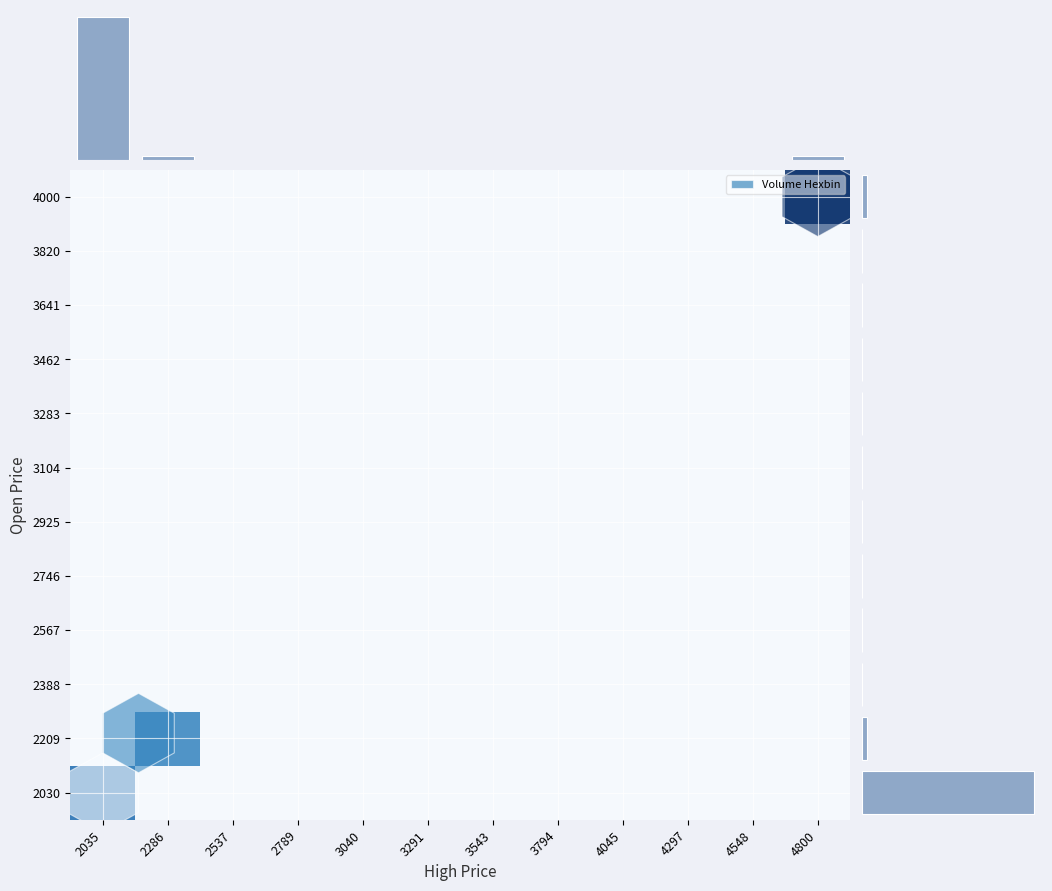

How many data points does each series have?

12